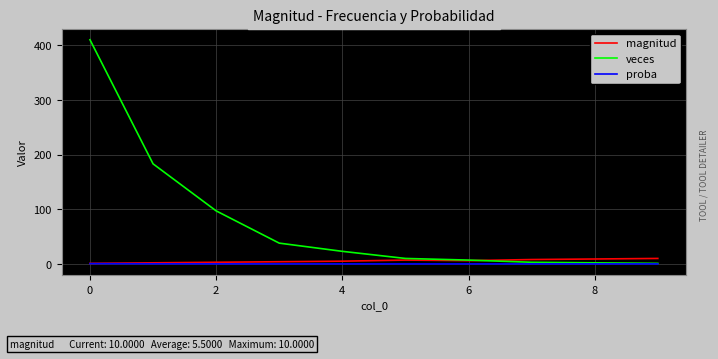

Which series has the largest total across all categories?

veces